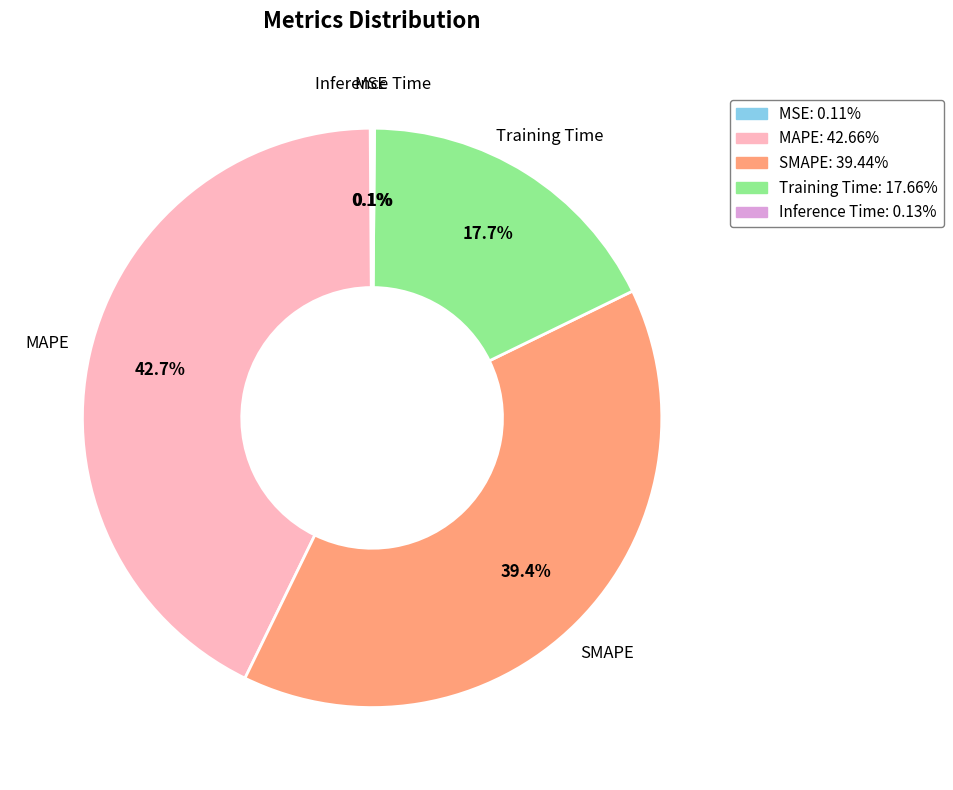

To the nearest percent, what percentage of the pie is Training Time?

18%